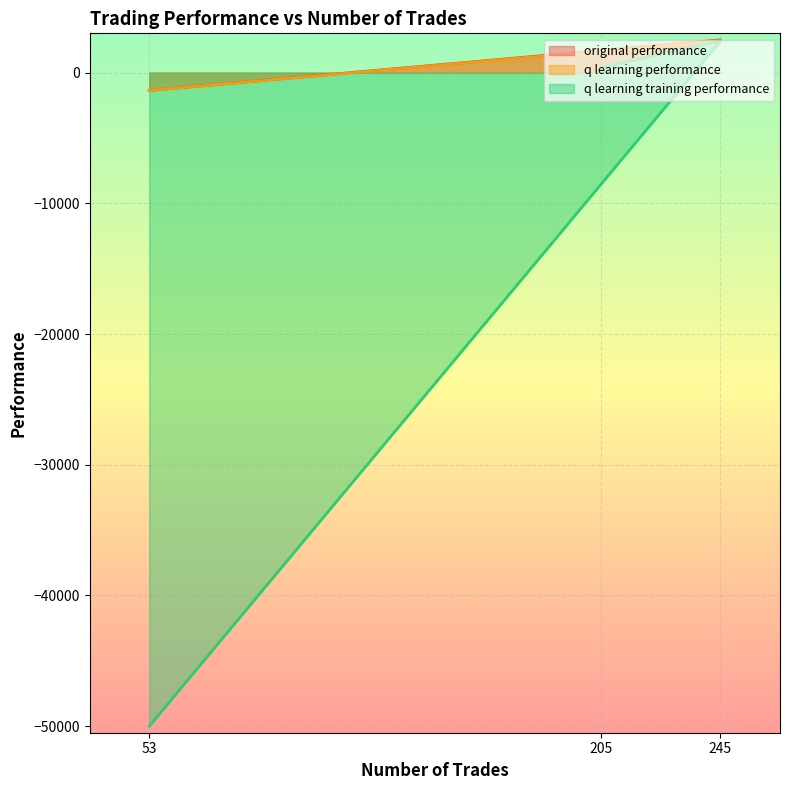

Rank the series at 205 from highest to lowest value.

q learning performance, q learning training performance, original performance